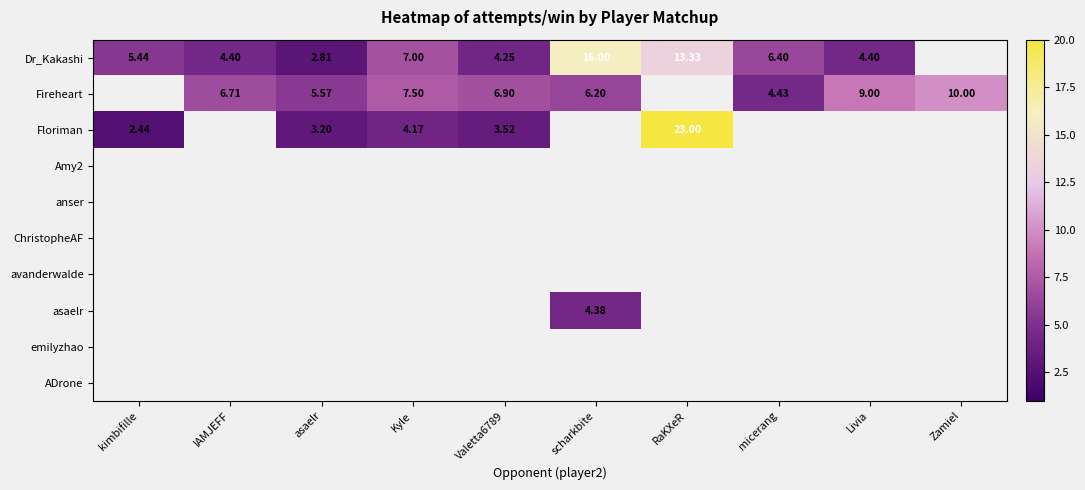

True or false: Dr_Kakashi has a value of 7.4 at Valetta6789.

False